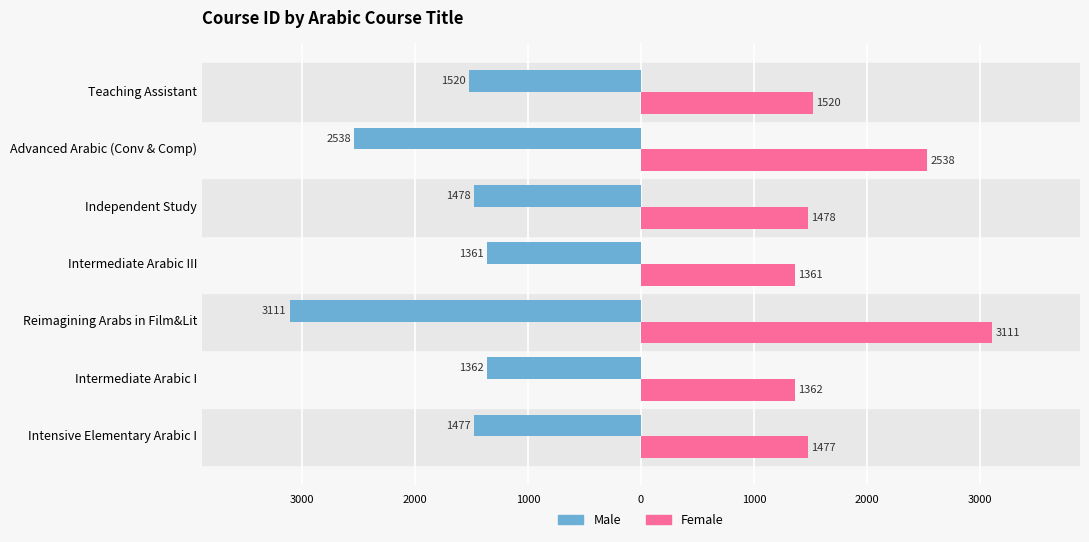

What are all the series names shown in the legend?

Male, Female